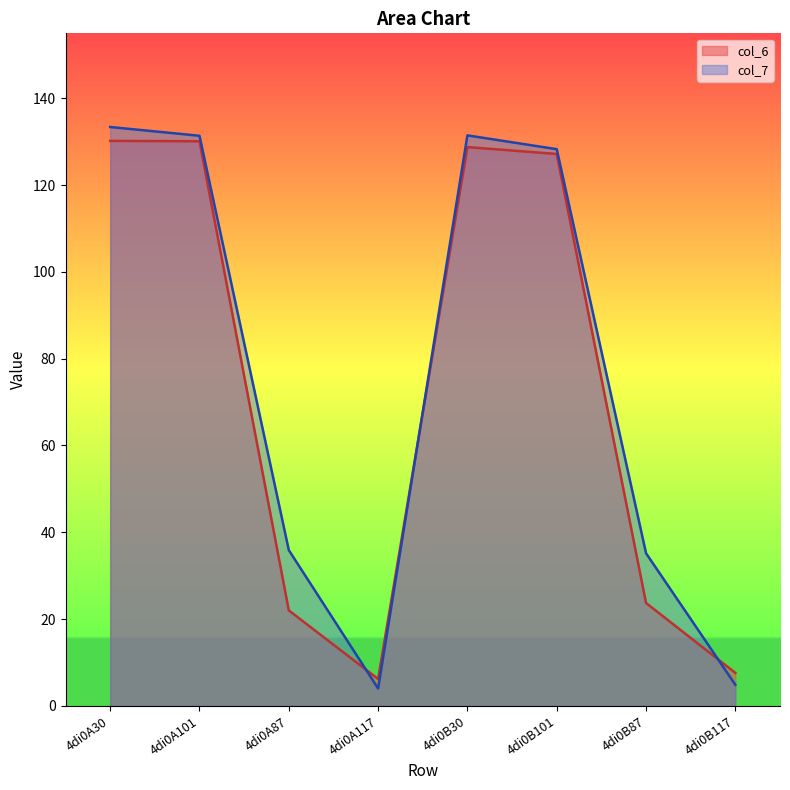

What are all the series names shown in the legend?

col_6, col_7